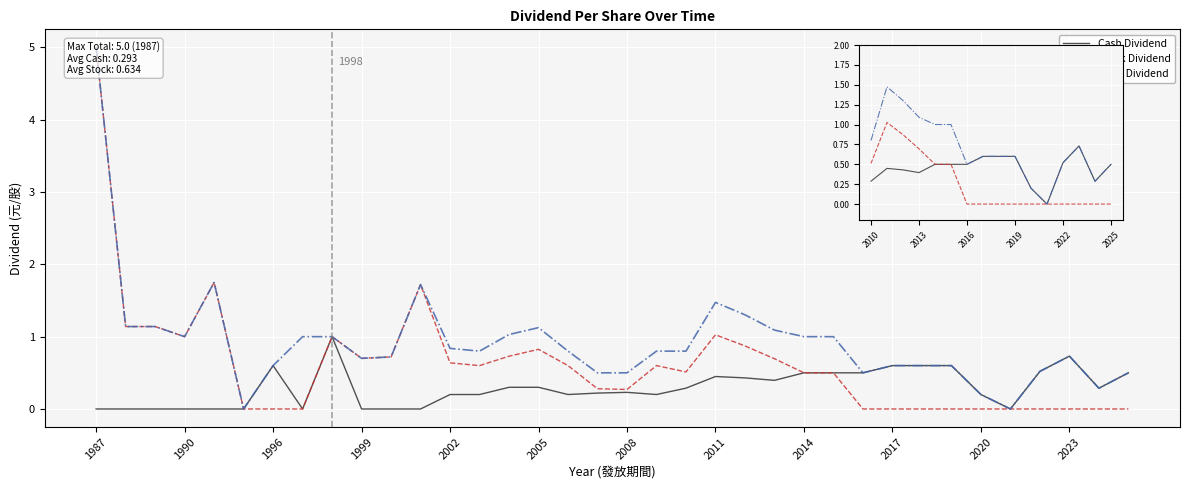

Which series has the widest spread of values?

Total Dividend